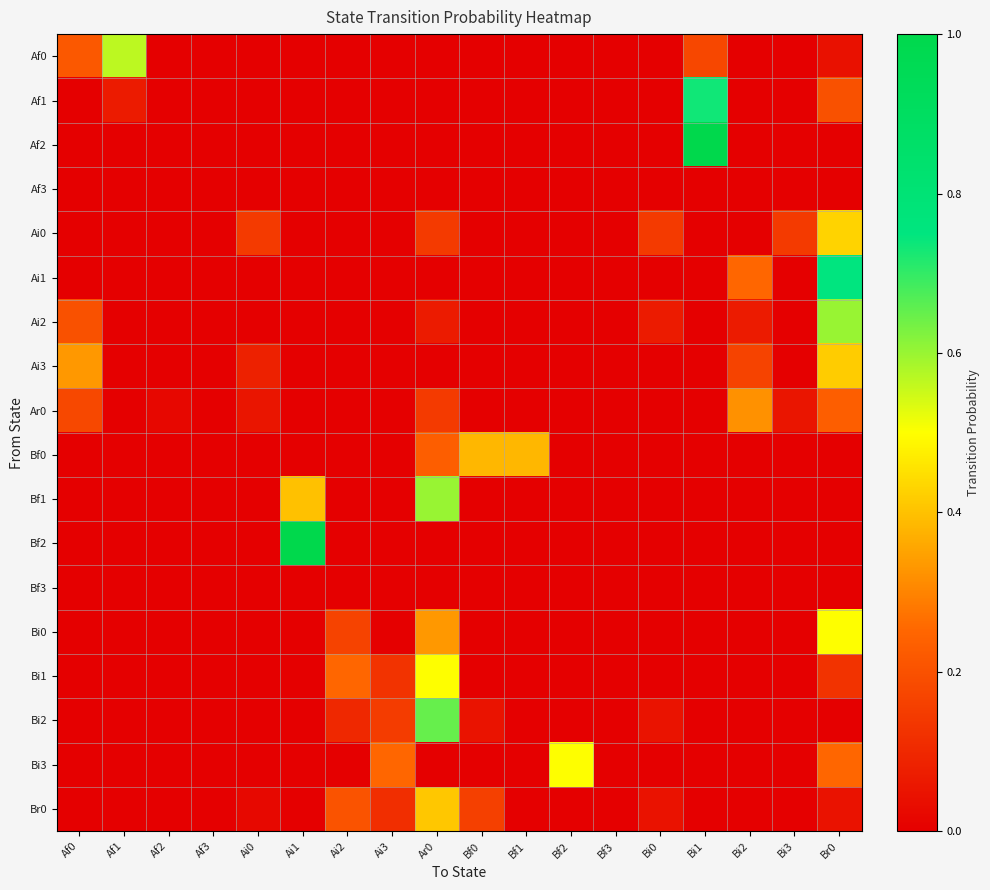

At how many categories does at least one series exceed 0?

16